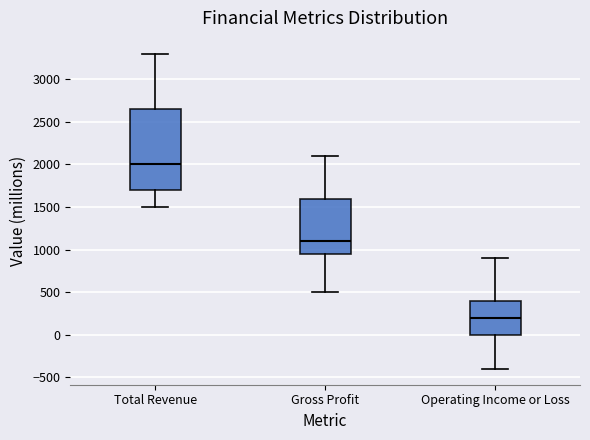

Reading left to right, read every box against the y-axis: the position of its median line, the range the box covers, and the ends of its whiskers. The values are not printed on the chart, so give them approximately, as read against the axis.

Total Revenue: median 2000, box 1700 to 2650, whiskers 1500 to 3300
Gross Profit: median 1100, box 950 to 1600, whiskers 500 to 2100
Operating Income or Loss: median 200, box 0 to 400, whiskers -400 to 900